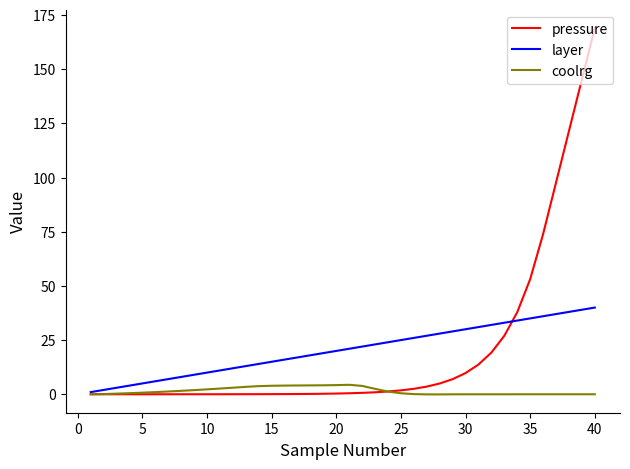

What is the maximum value for layer?

40.0